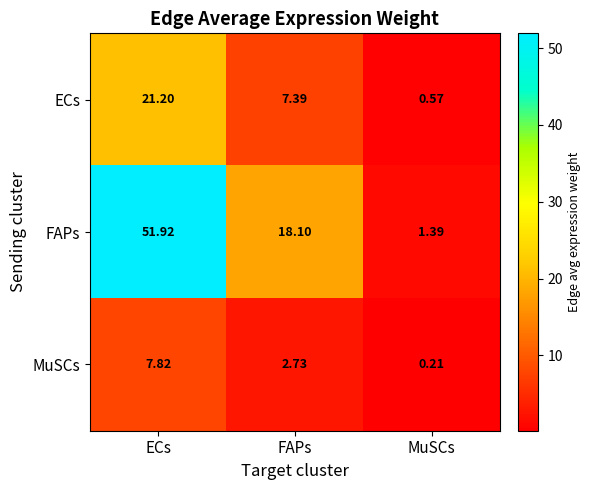

Which series has the widest spread of values?

FAPs